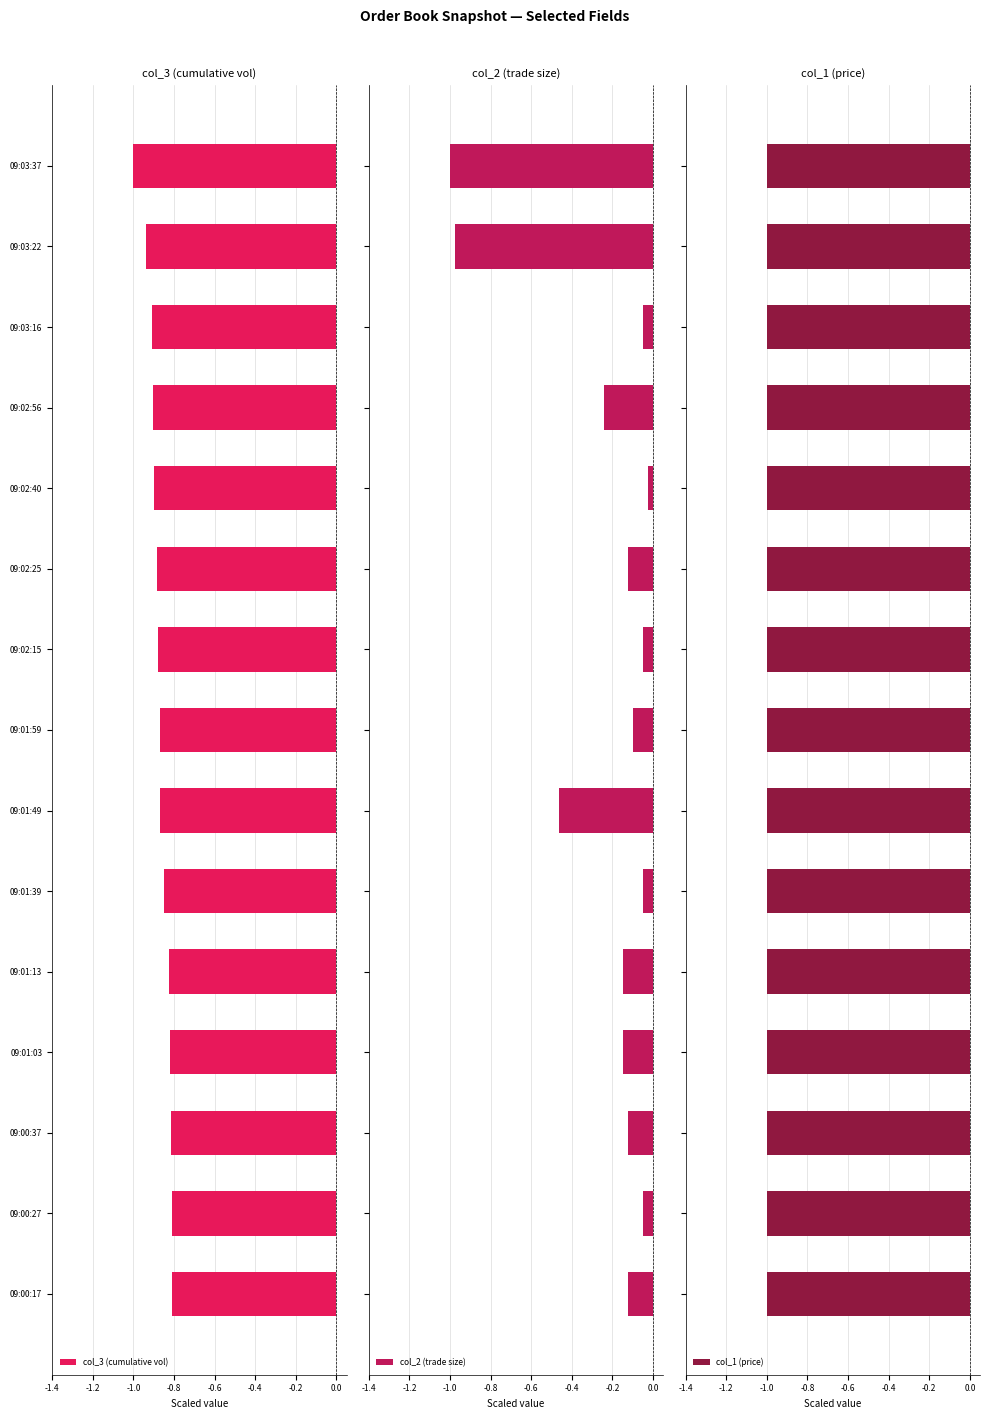

Rank the series by their maximum value, from lowest to highest.

col_1 (price), col_3 (cumulative vol), col_2 (trade size)